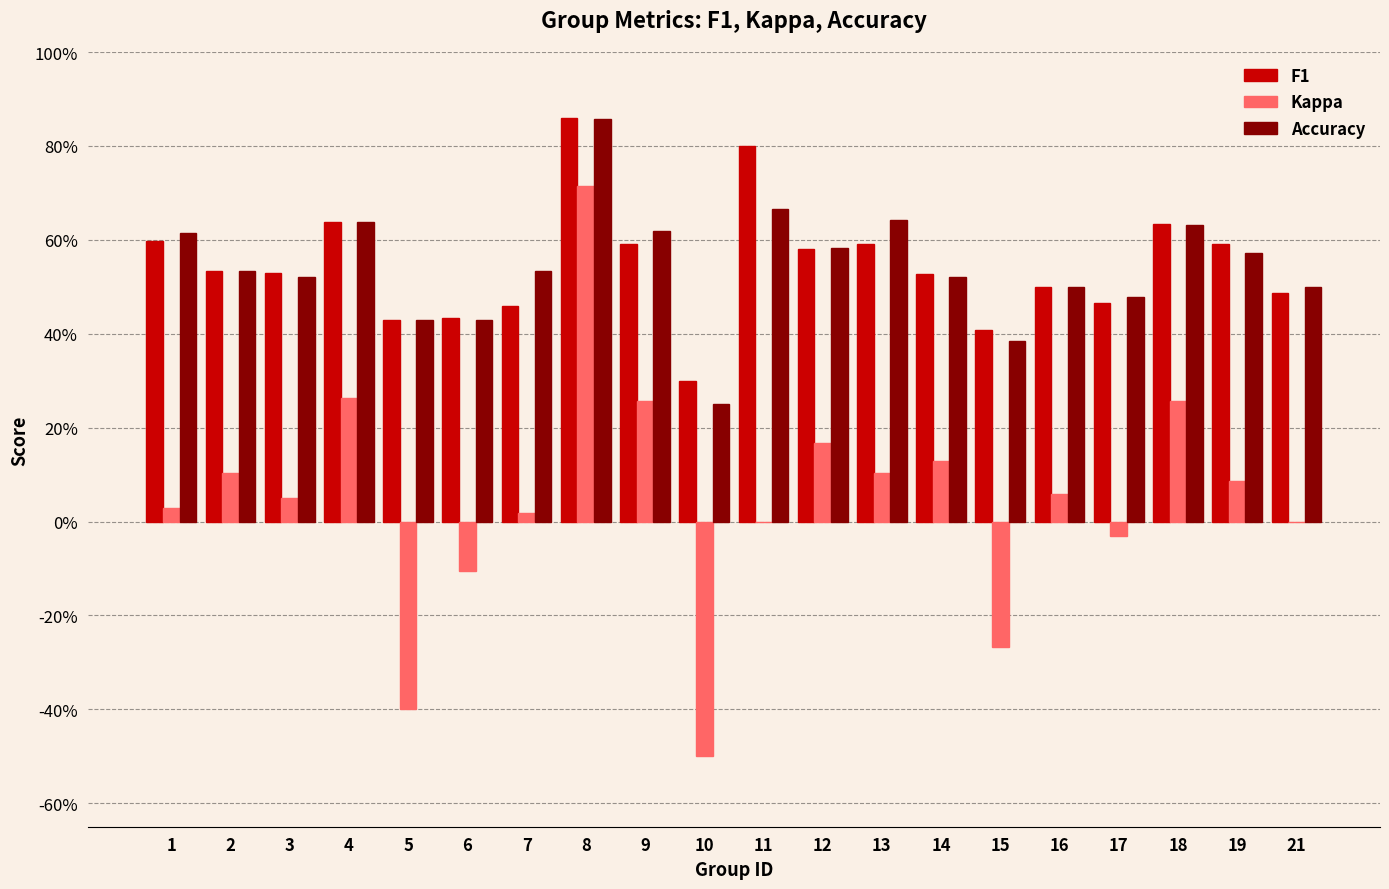

Does the chart contain stacked bars?

No